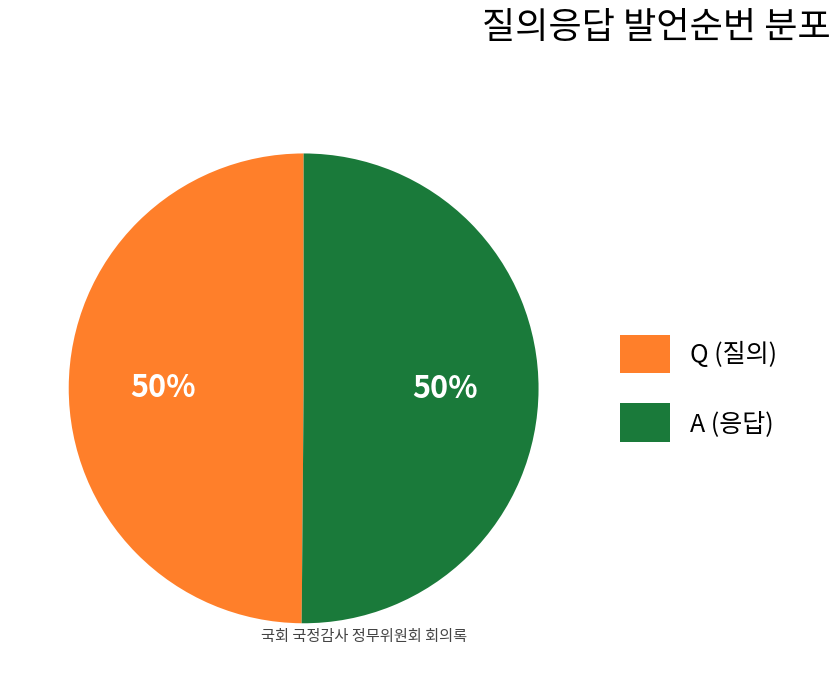

What percentage is the A (응답) slice, to the nearest percent?

50%